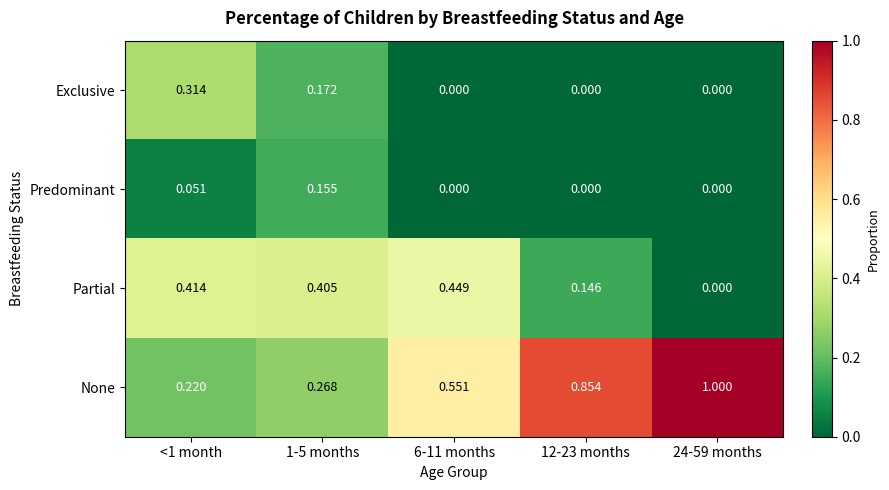

Rank the series by their maximum value, from lowest to highest.

Predominant, Exclusive, Partial, None